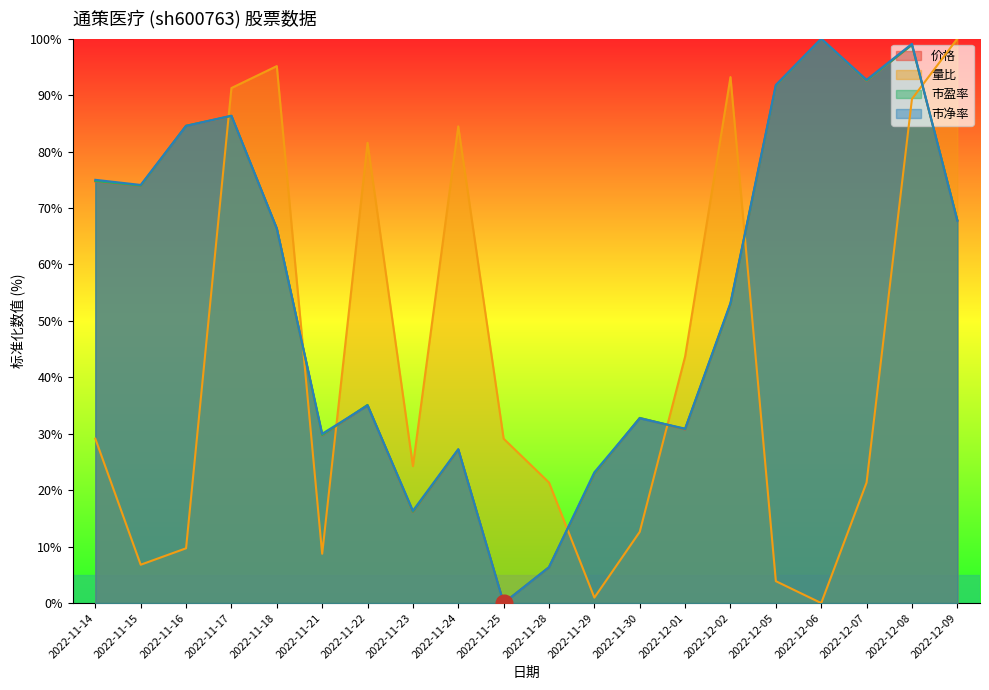

Which series changed the most between 2022-11-15 and 2022-12-02?

量比